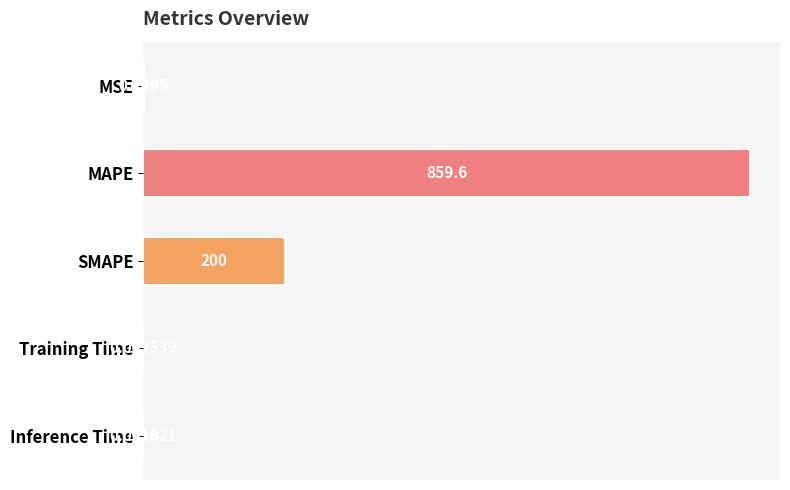

Which label corresponds to the largest value in the chart?

MAPE